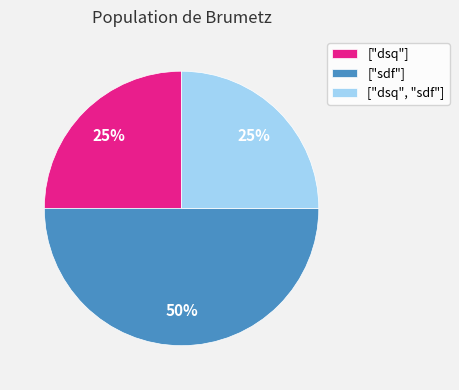

What is the largest slice in the pie chart?

["sdf"]